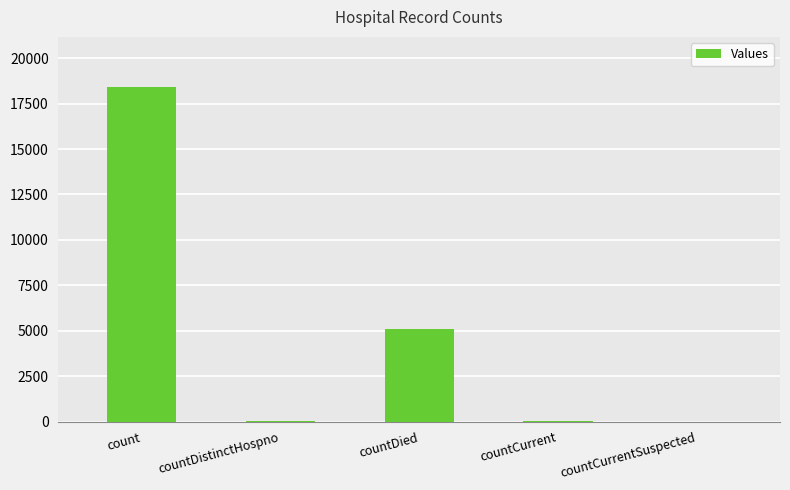

Which has a higher value, countDied or countCurrentSuspected?

countDied